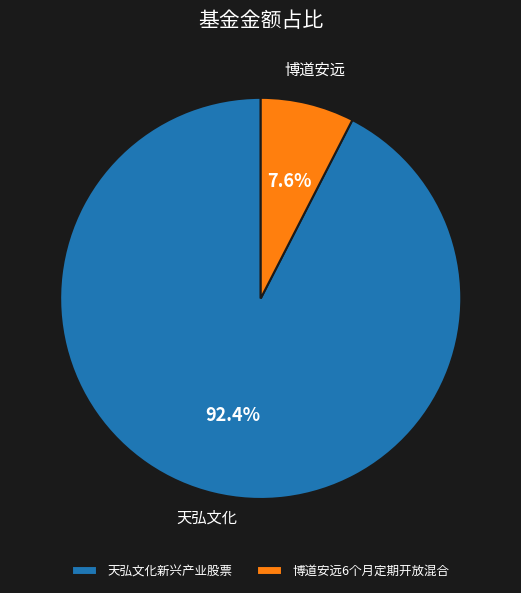

Does 博道安远6个月定期开放混合 account for over 50% of the chart?

No